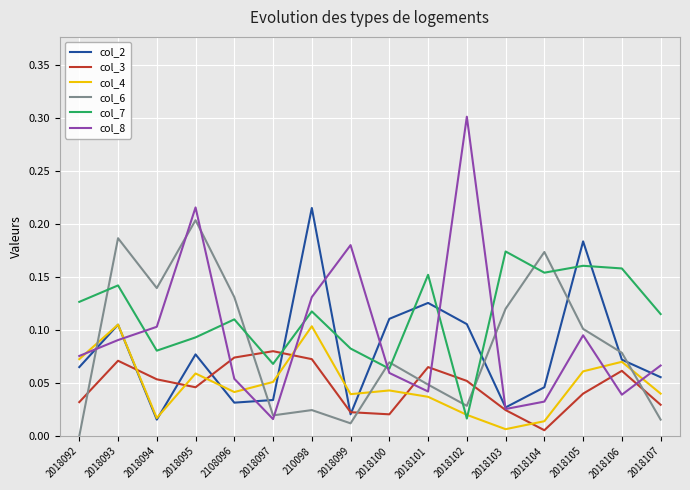

What position from the right is 2018099?

9